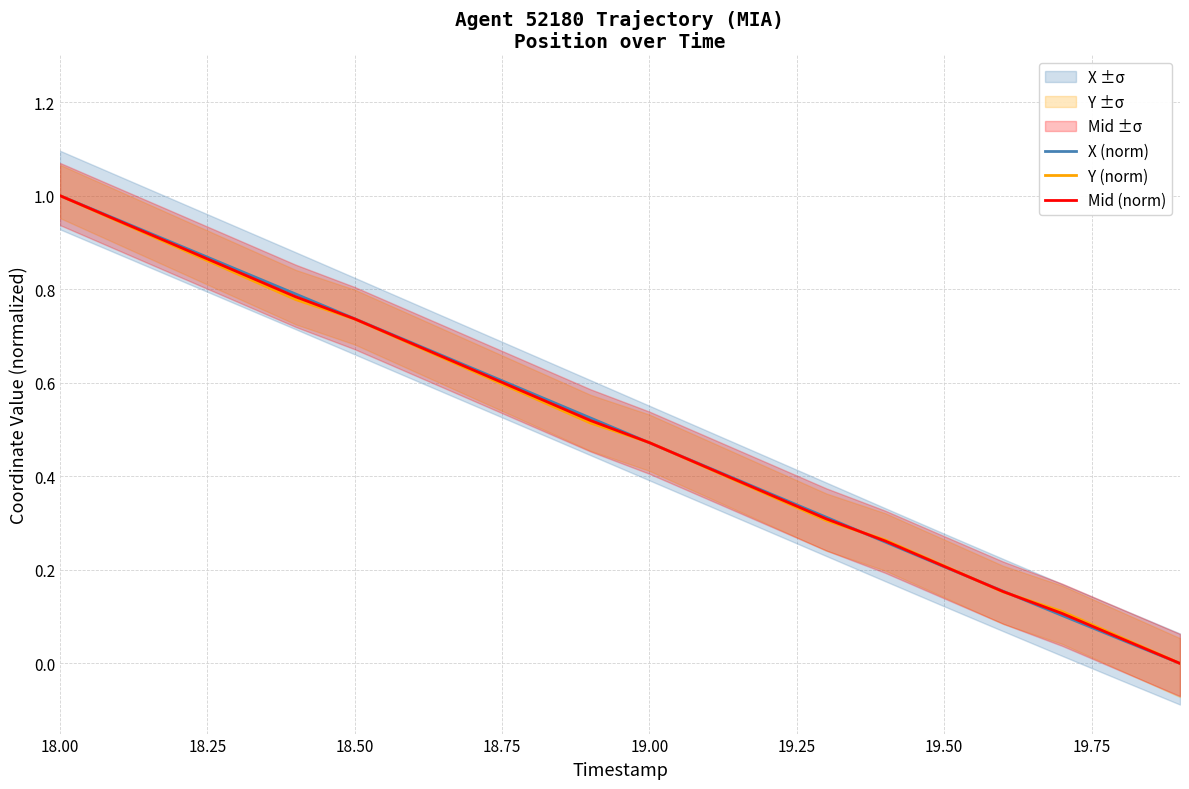

Rank the series by their average value, from highest to lowest.

X (norm), Mid (norm), Y (norm)